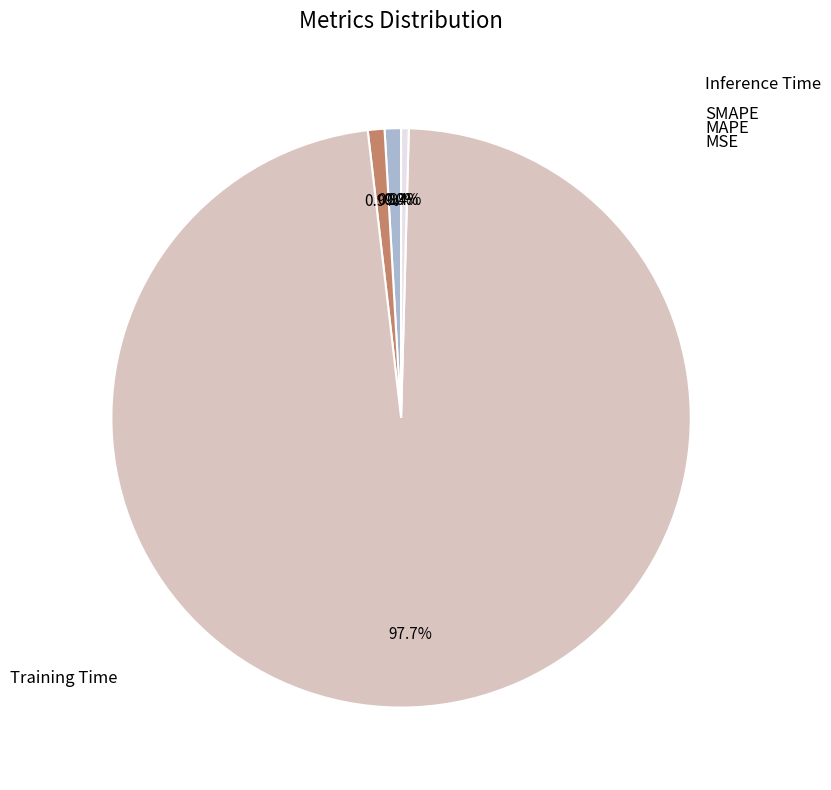

Is there any slice that represents more than half of the pie?

Yes